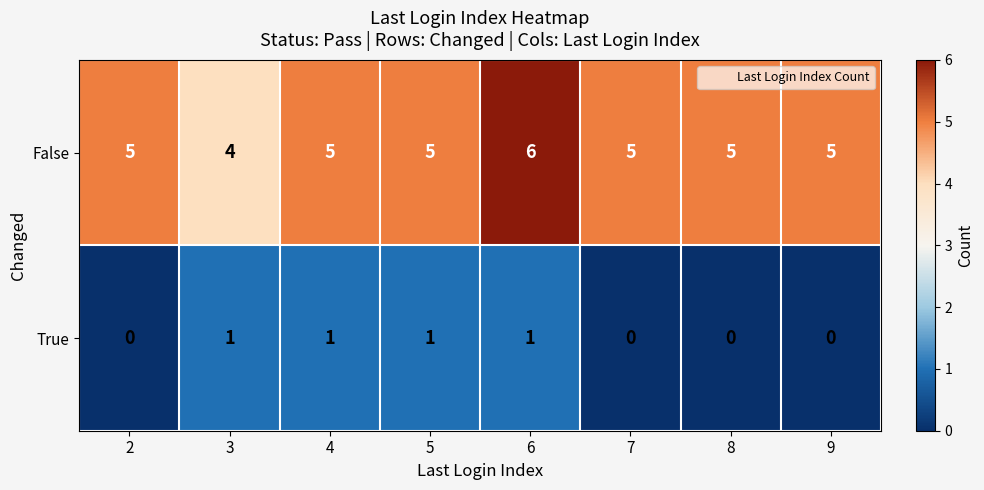

True or false: False has a value of 3 at 4.

False